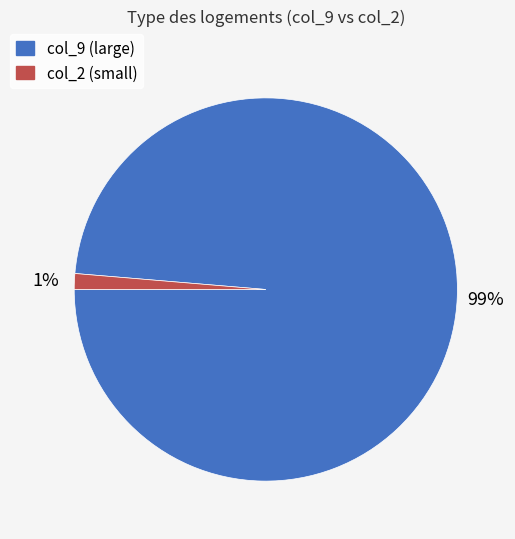

Does any single category account for the majority?

Yes